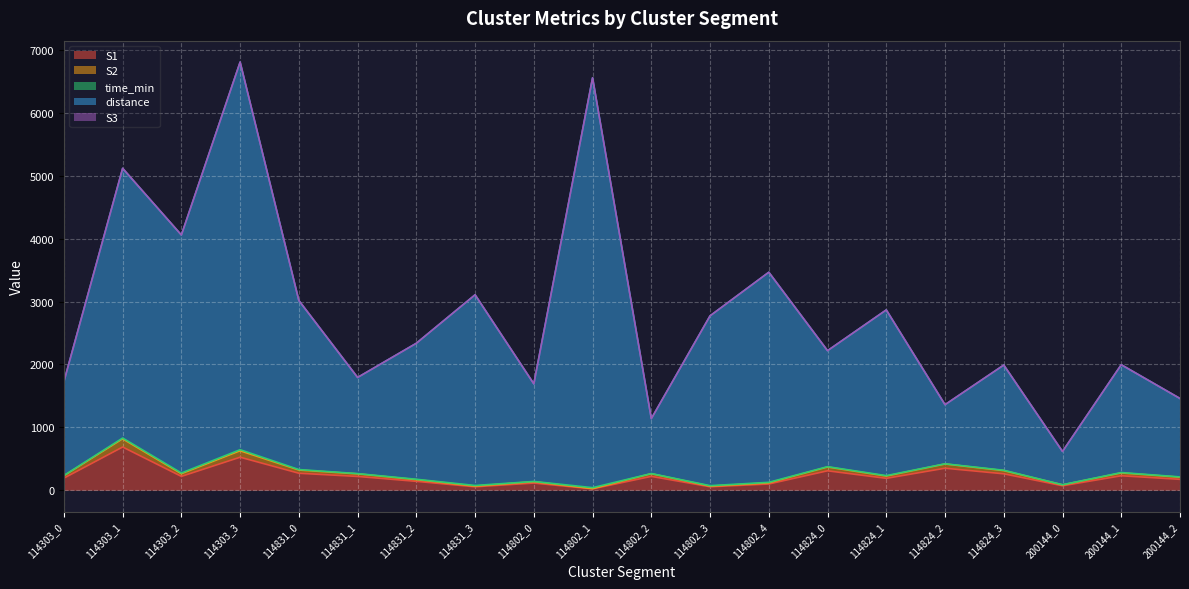

At which label does S1 reach its peak?

114303_1